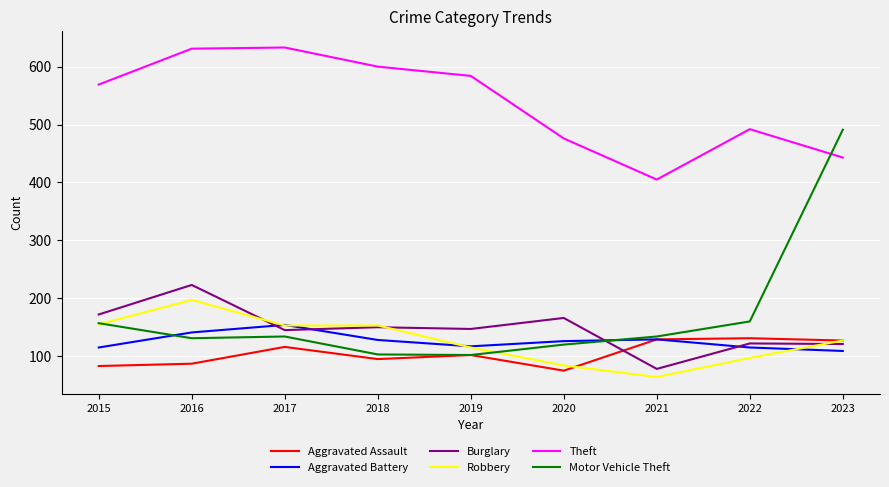

Is it true that Motor Vehicle Theft equals 60 at 2022?

False